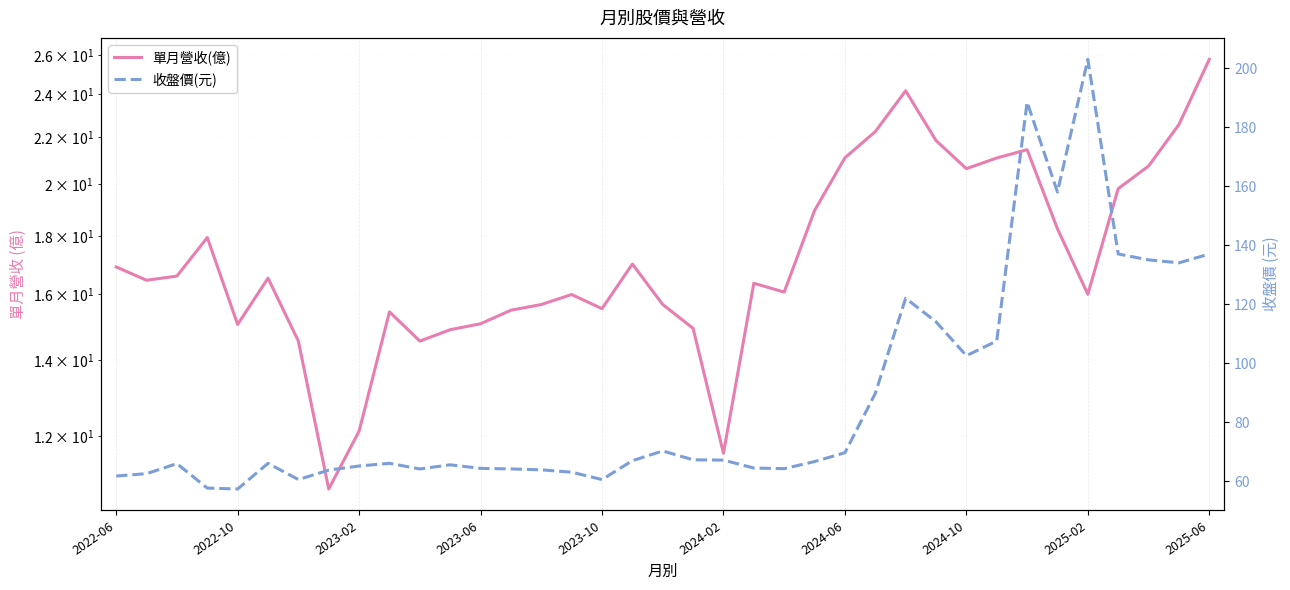

At 2025-02, list the series in order from smallest to largest.

單月營收(億), 收盤價(元)